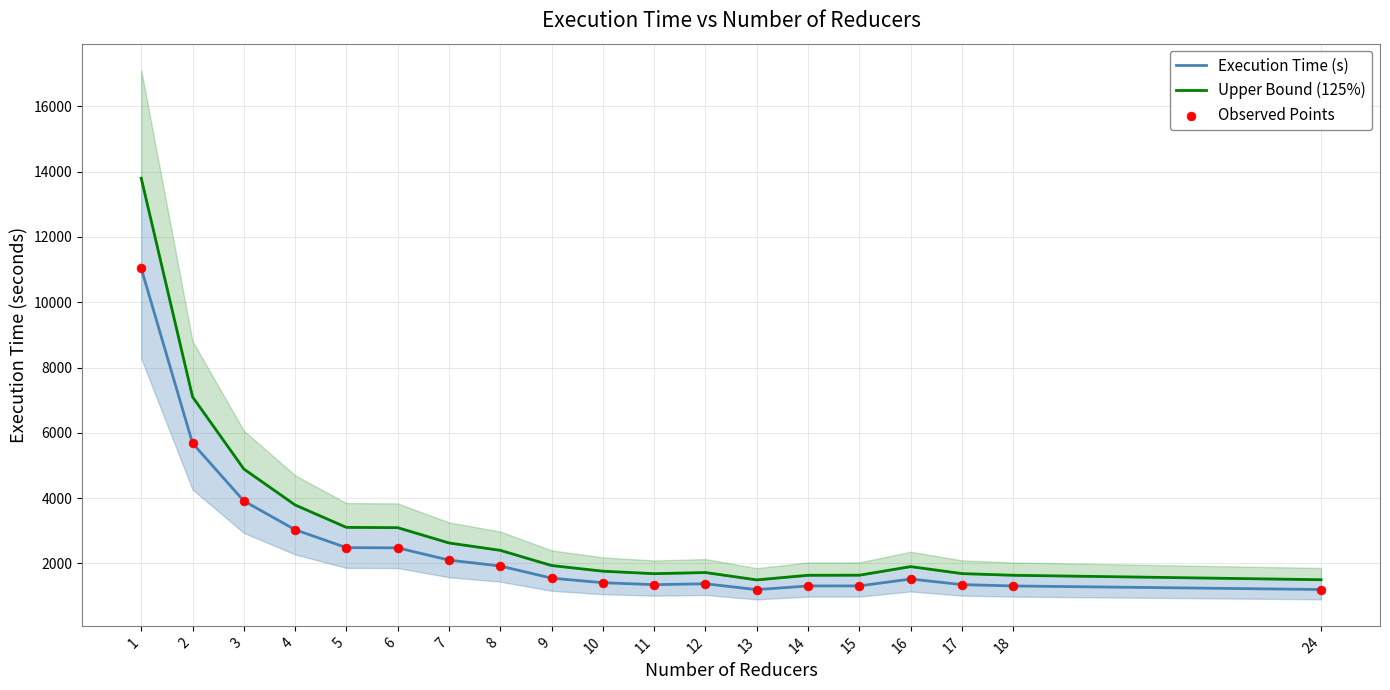

At which category is the sum across all series the highest?

1